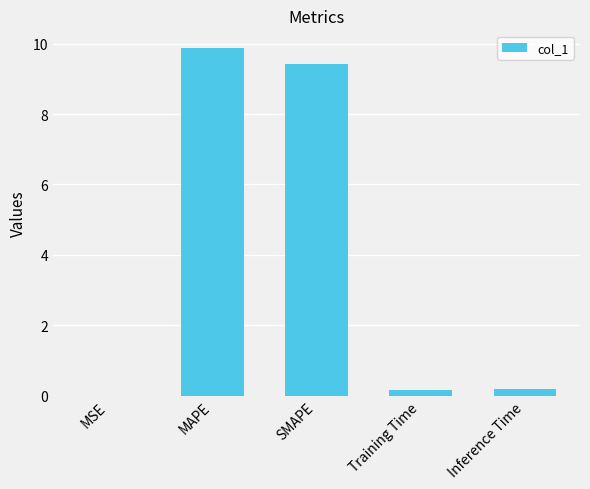

Between MAPE and MSE, which is larger?

MAPE